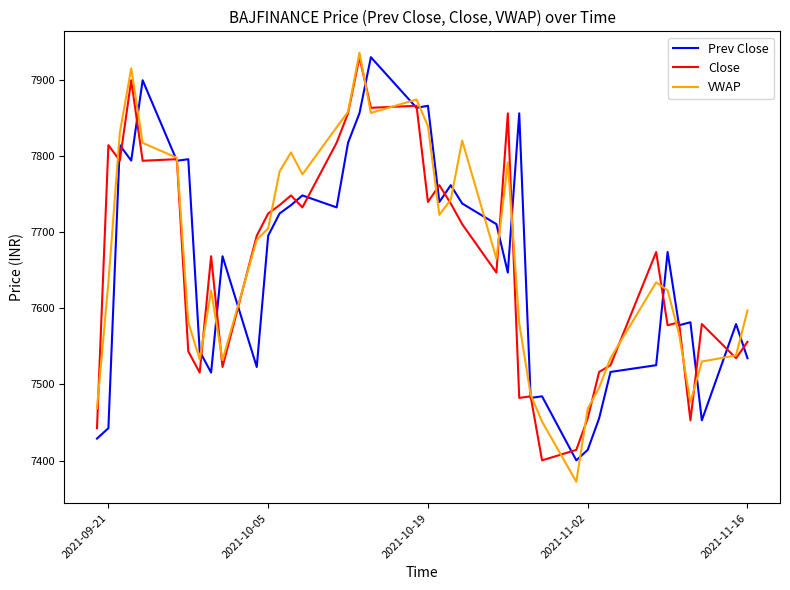

How many values in the VWAP series are below 7664?

20